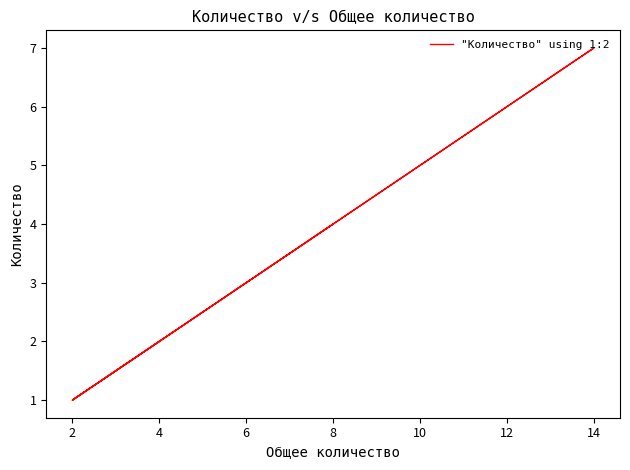

Does the chart have visible grid lines?

No